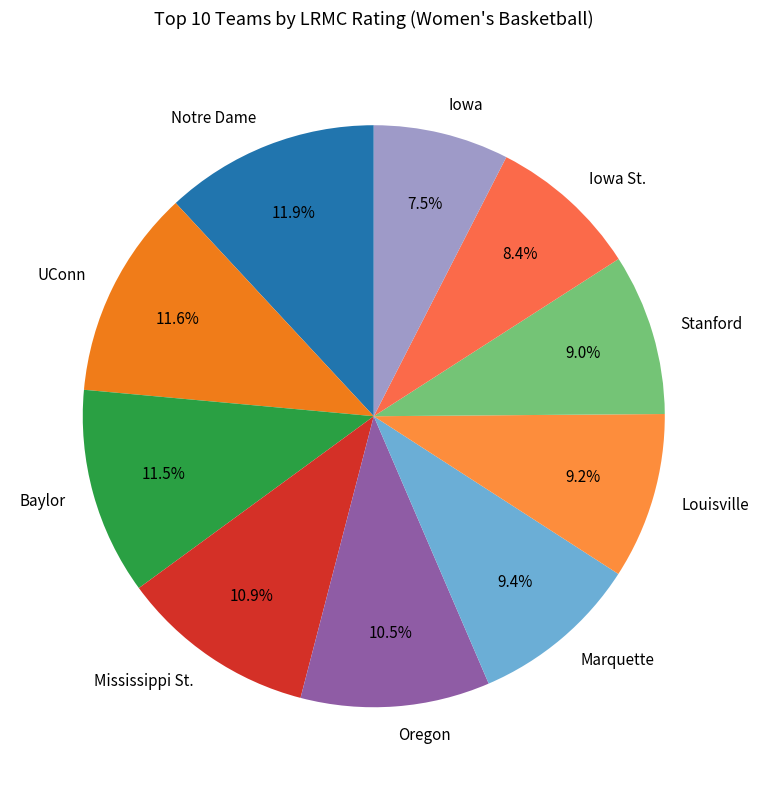

To the nearest percent, what is the difference between the Iowa and Notre Dame slice percentages?

4%